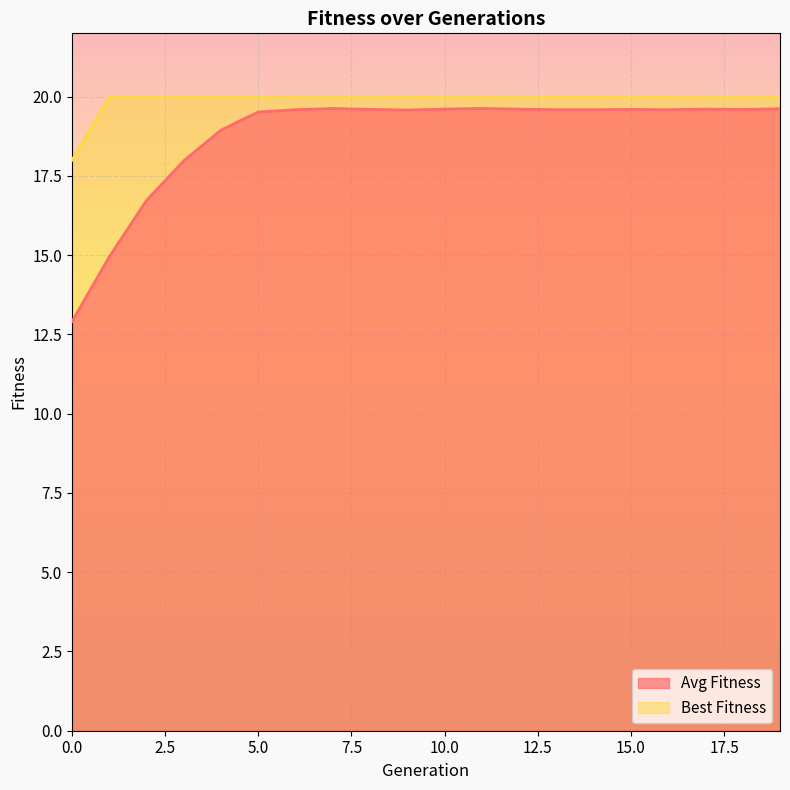

At how many categories does at least one series exceed 15?

20